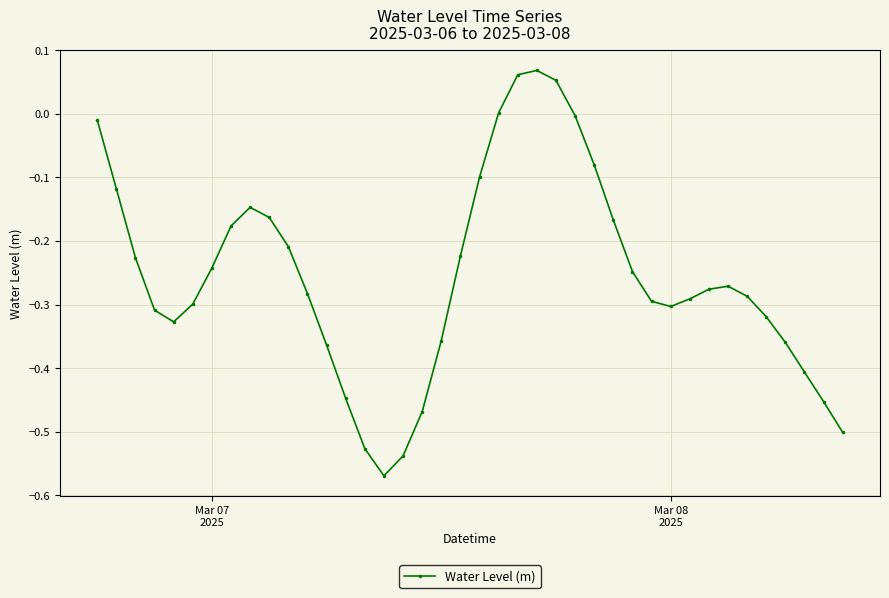

True or false: the data has more than 2 interior local peaks.

True